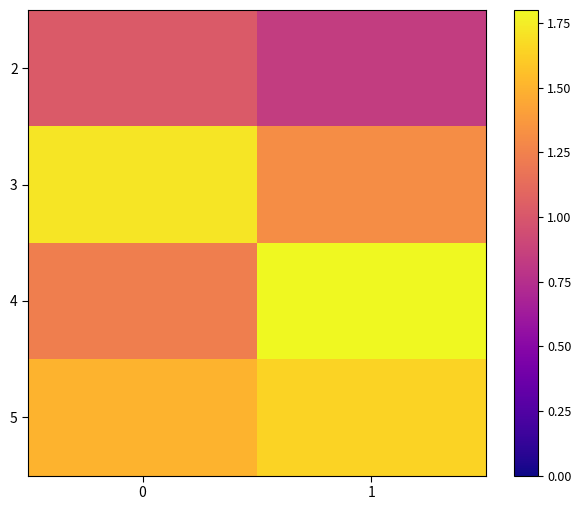

Reading left to right, what are all the values shown in this chart?

2: 0=1.0	1=0.8
3: 0=1.7	1=1.3
4: 0=1.2	1=1.8
5: 0=1.5	1=1.6